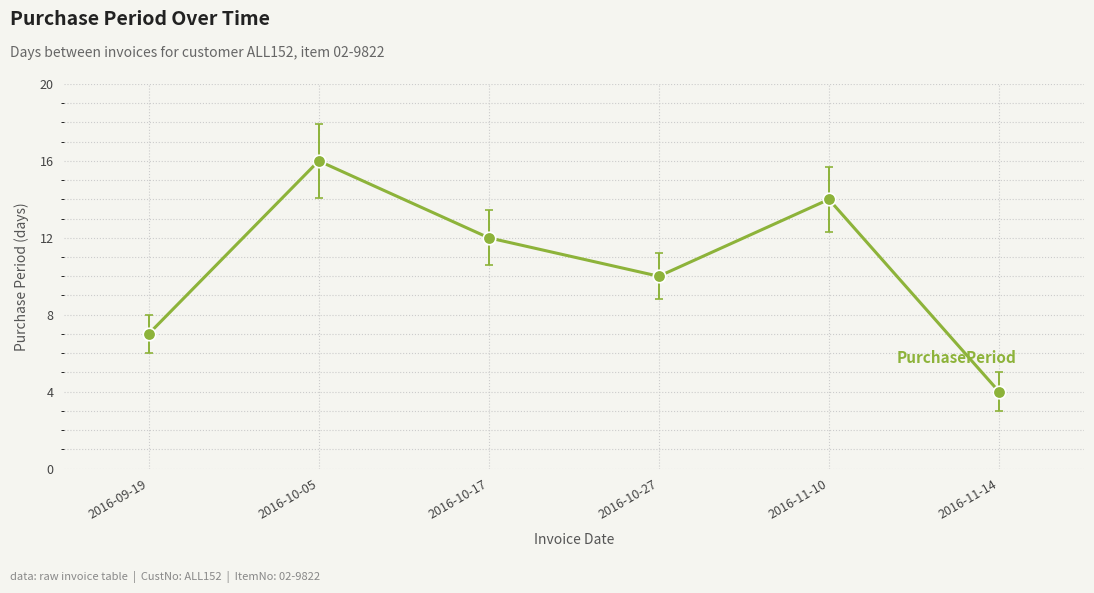

What is the minimum value shown in the chart?

4